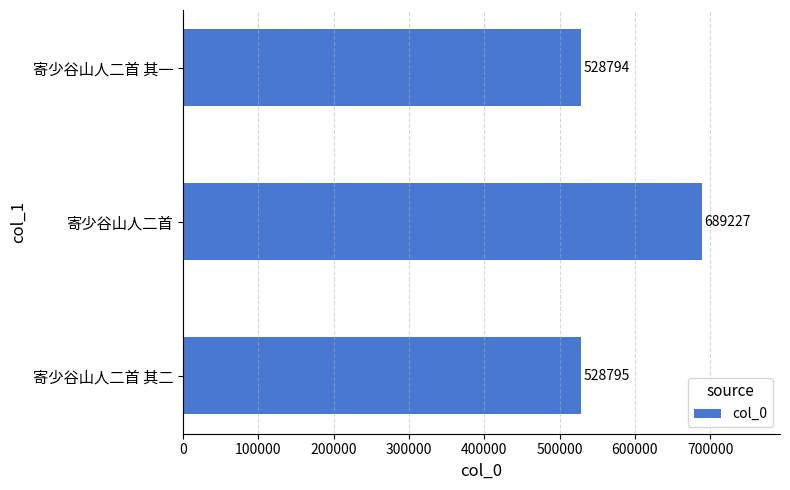

Where is the data nearest to the value 609010?

寄少谷山人二首 其二